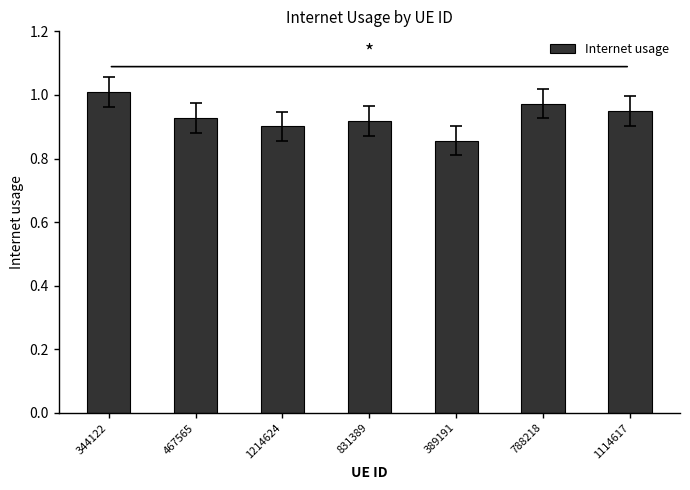

What is the sum of the values at 467565 and 1114617?

1.9